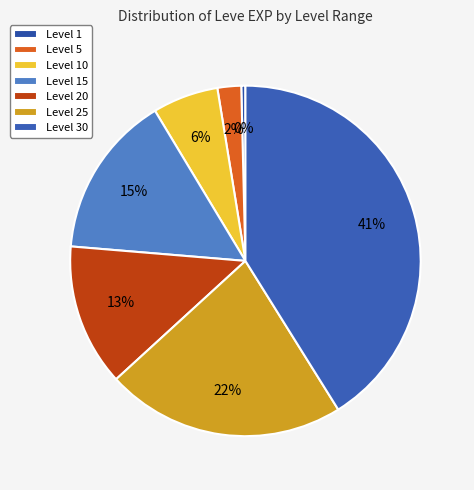

What is the smallest slice in the pie chart?

Level 1